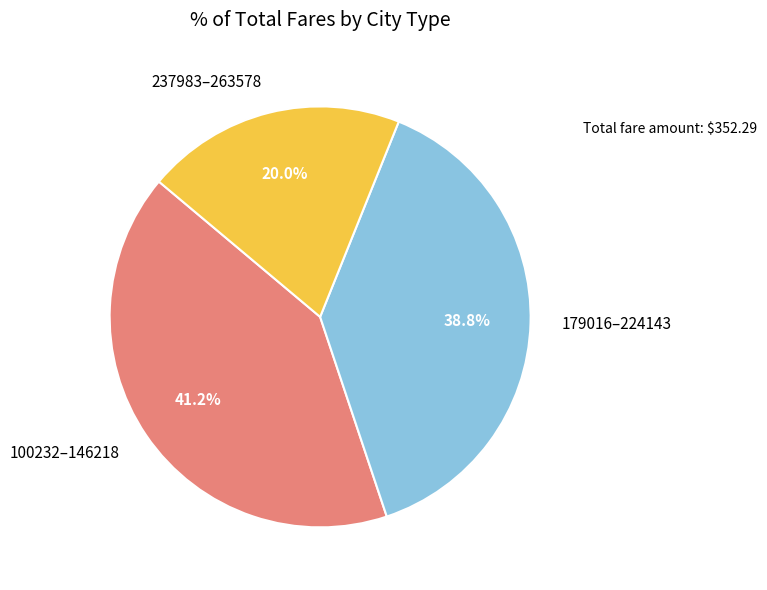

Is there a majority slice in this chart?

No